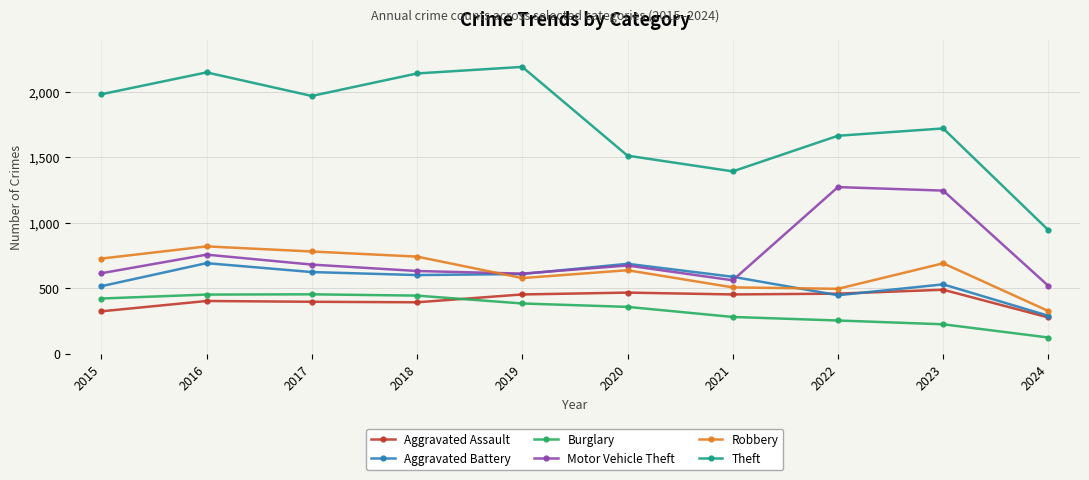

The Aggravated Assault series shows 458 at 2022. True or false?

True